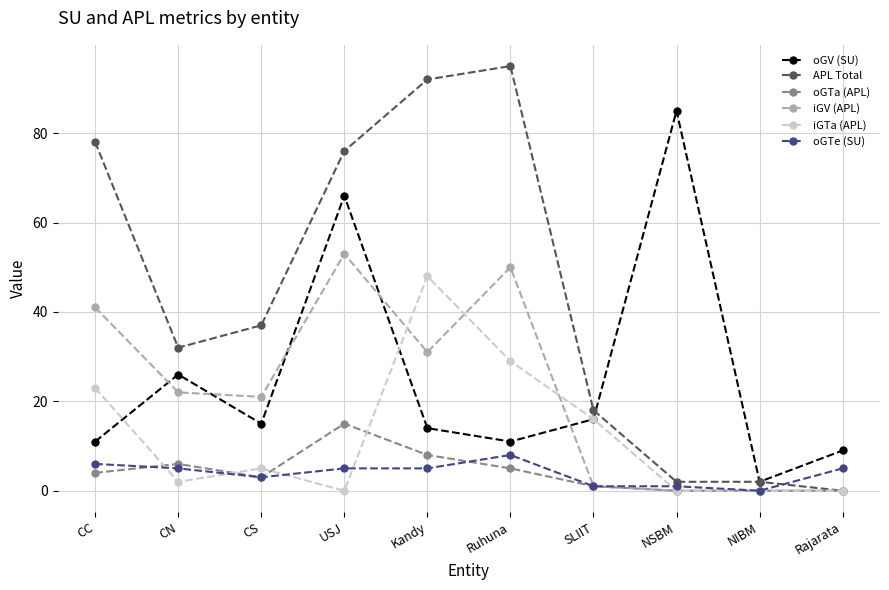

How many data points in APL Total are less than 37?

5